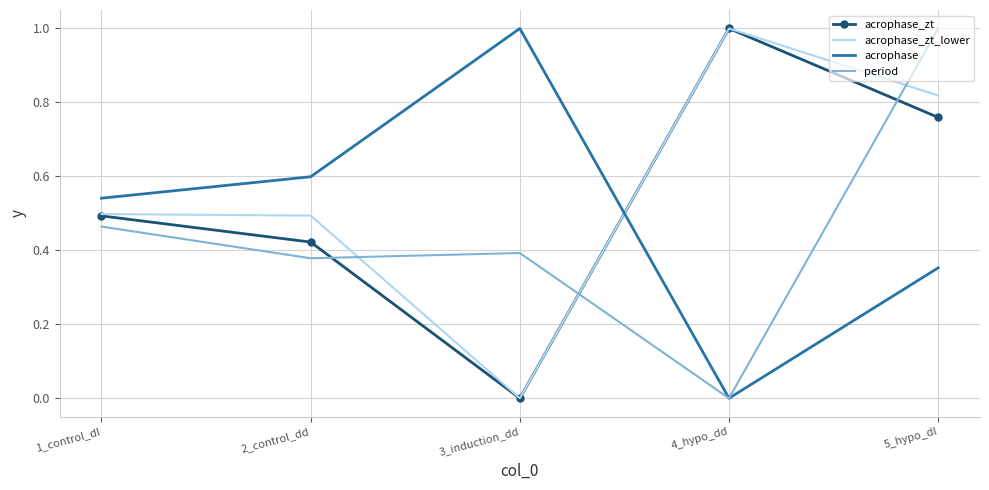

What is the difference between the second highest and minimum values in the acrophase series?

0.6